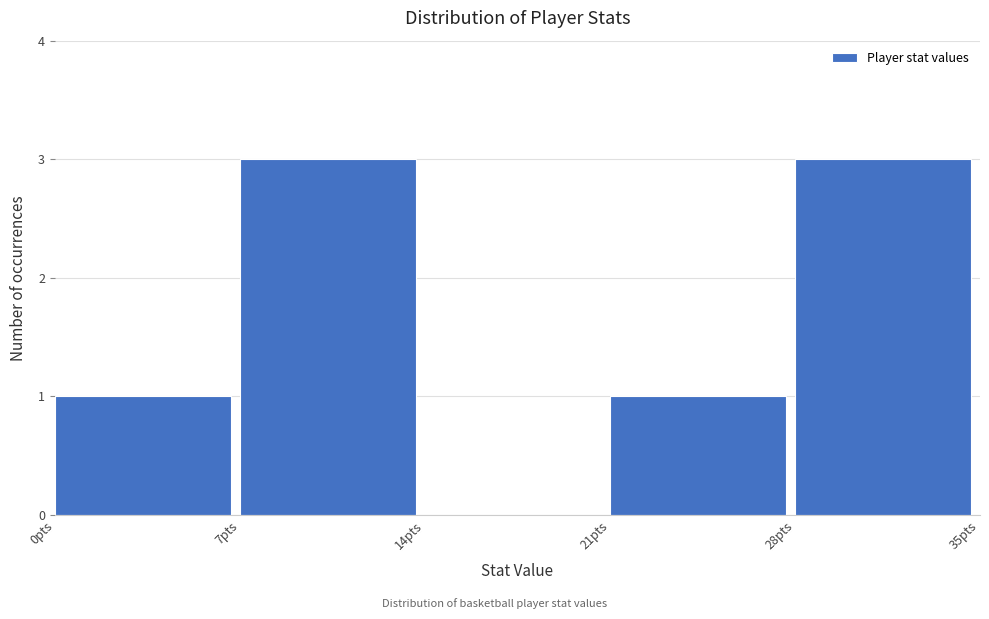

Reading left to right, transcribe this chart: for each bar, give the range it covers on the x-axis and its height. The values are not printed on the chart, so give them approximately, as read against the axis.

0 to 7: 1
7 to 14: 3
14 to 21: 0
21 to 28: 1
28 to 35: 3